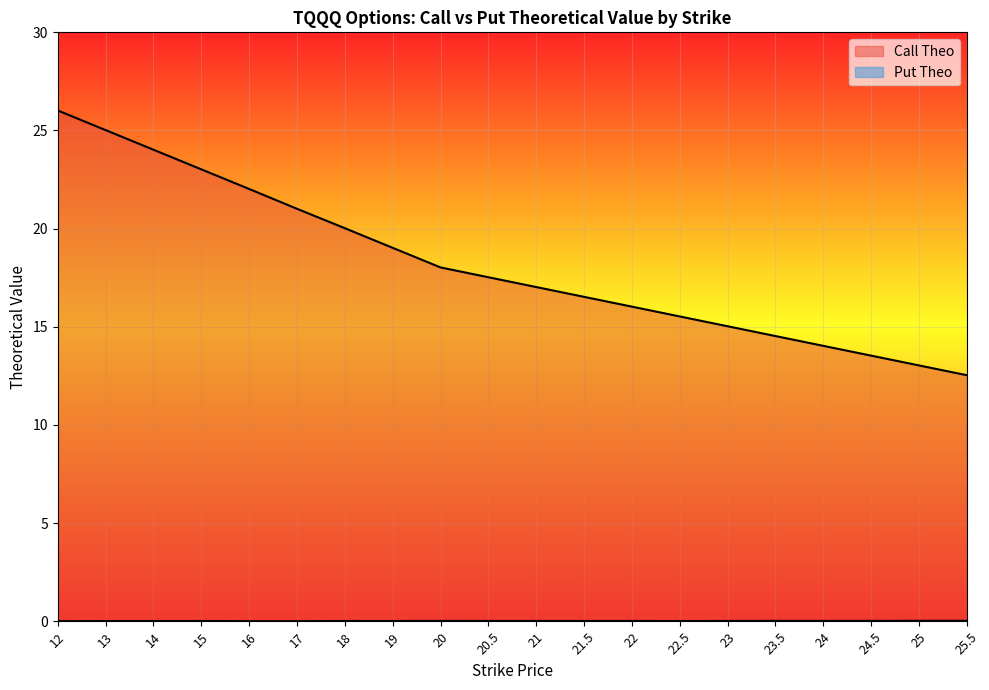

At which label does Call Theo reach its minimum?

25.5